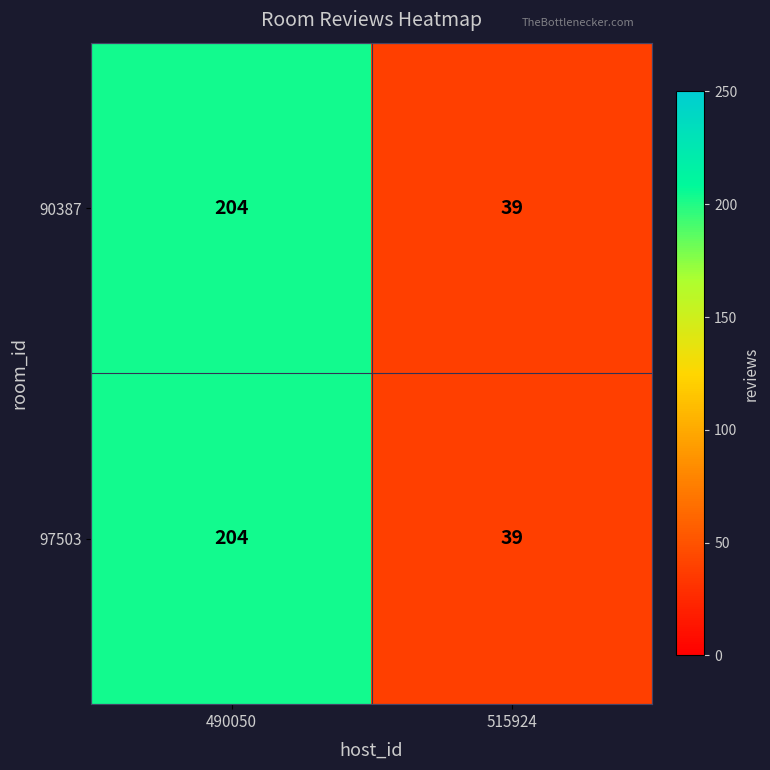

Rank the categories by 97503 value from highest to lowest.

490050, 515924